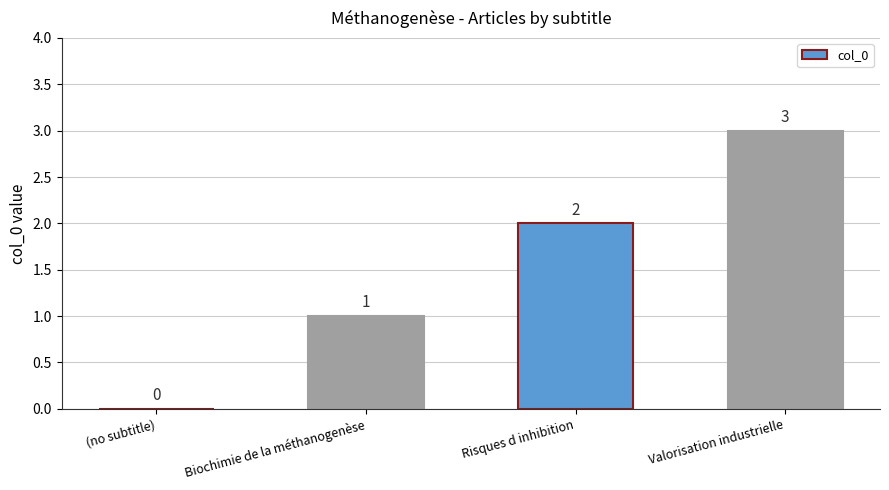

What value does the data have at Valorisation industrielle?

3